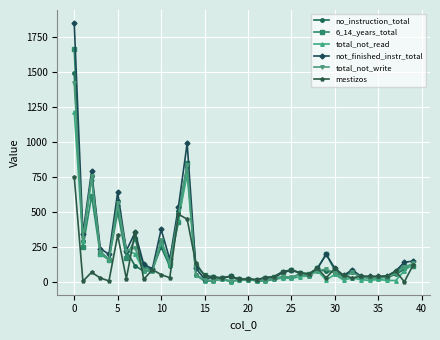

What is the maximum value for mestizos?

753